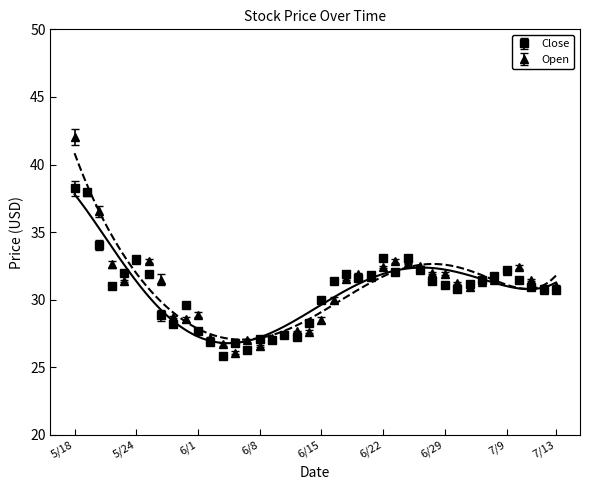

At which label does Open first exceed 31?

5/18